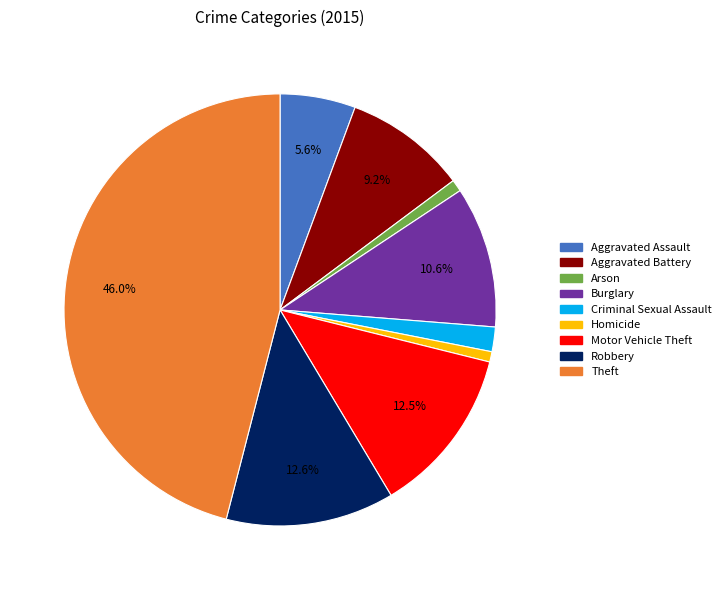

What percentage is the Aggravated Assault slice, to the nearest percent?

6%